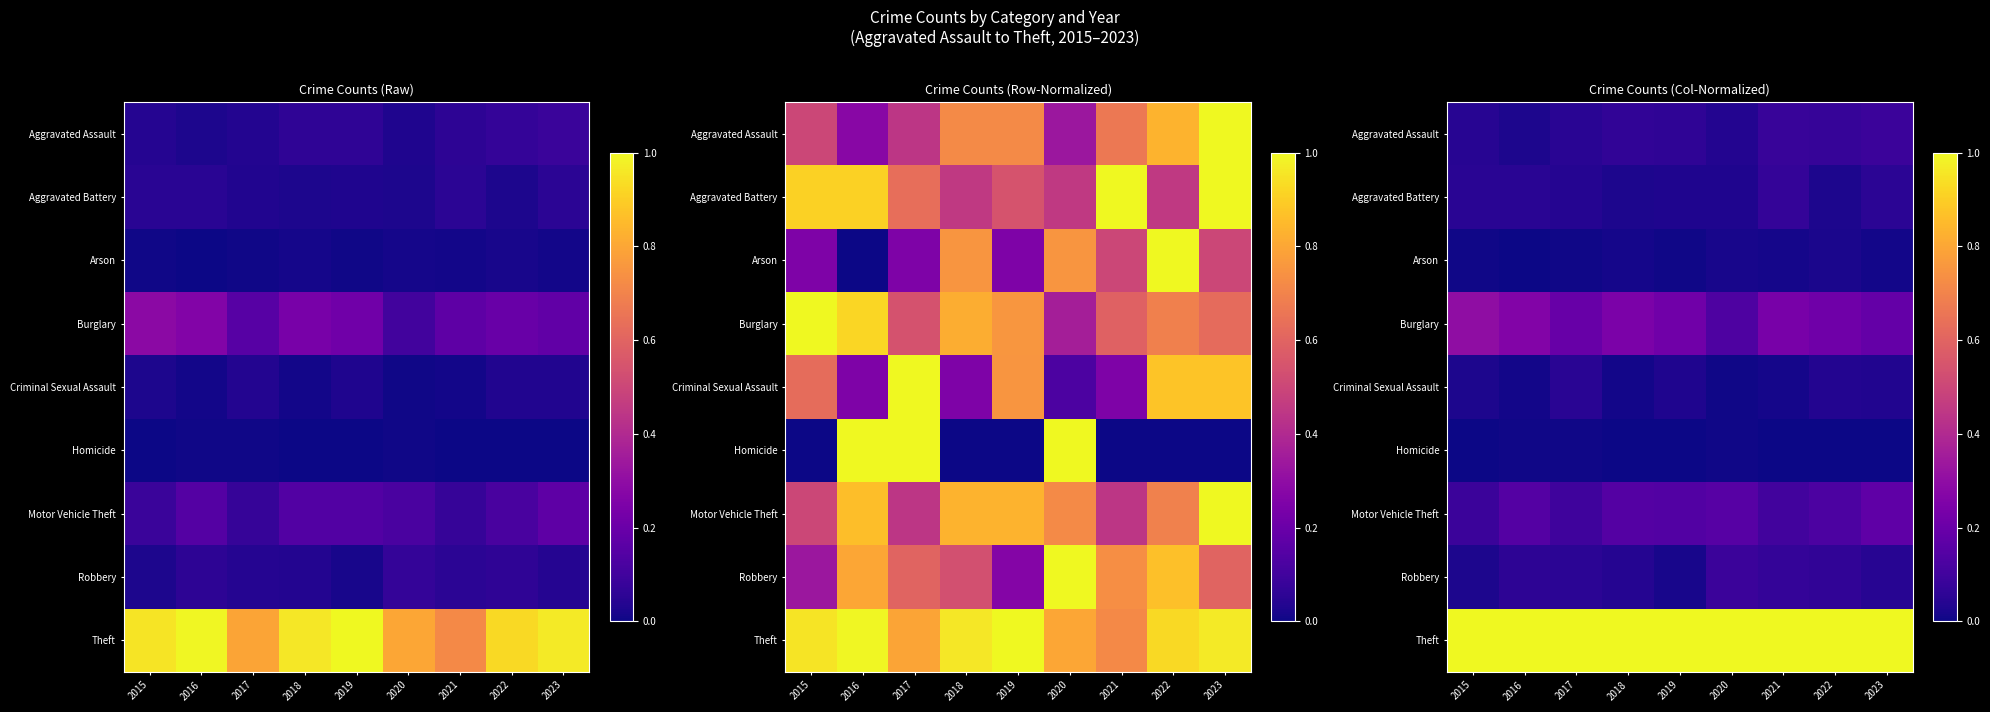

At which label is Arson closest to 0?

2016